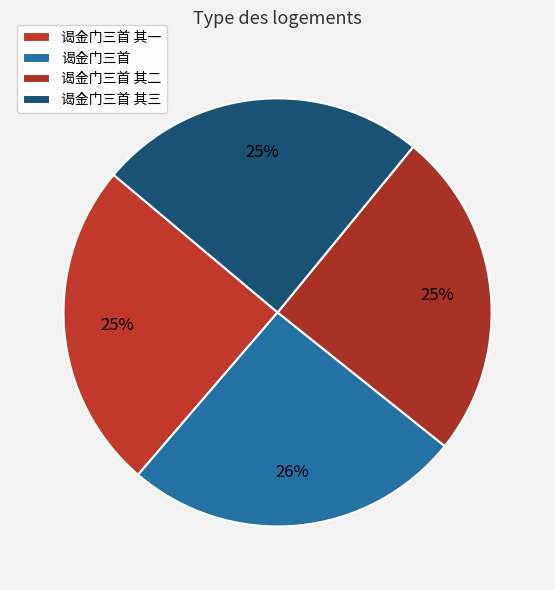

To the nearest percent, what is the average slice percentage?

25%